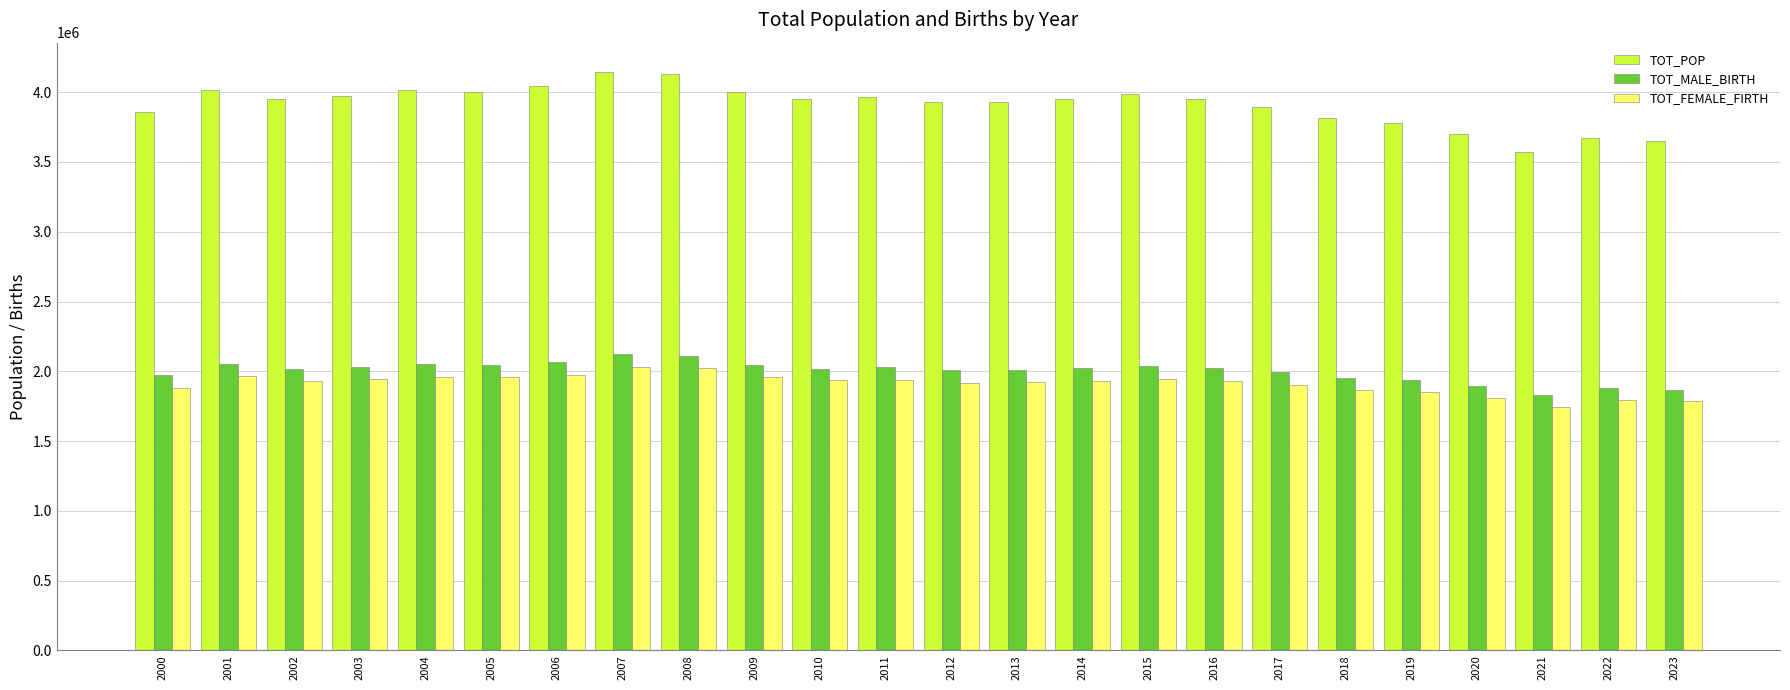

How many data points does each series have?

24